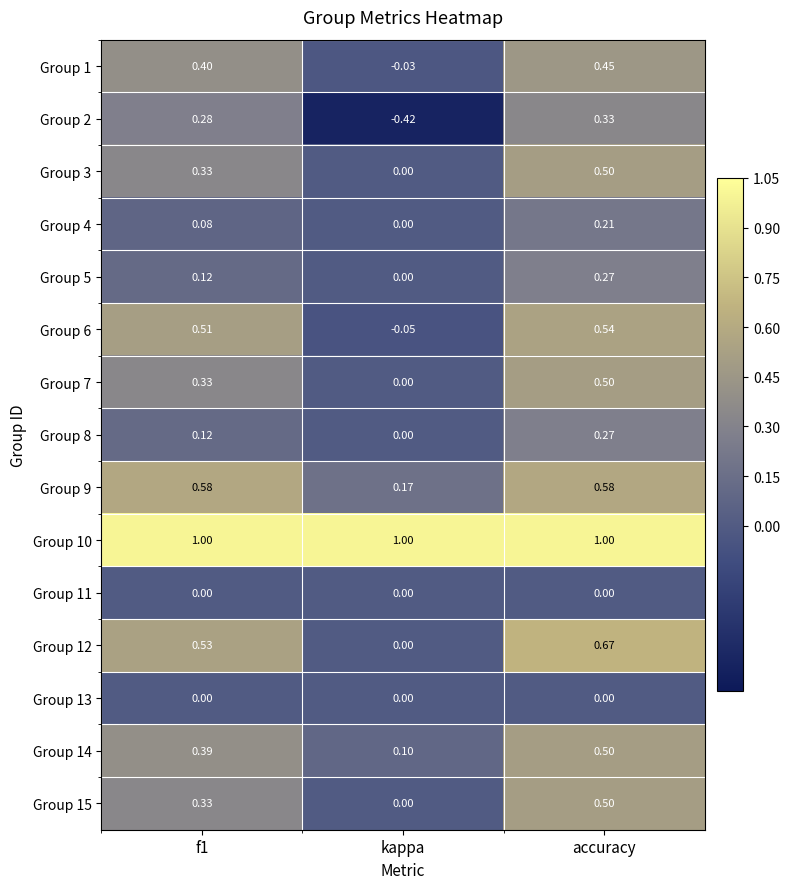

Is the value of Group 5 at kappa greater than the value of Group 10 at f1?

No